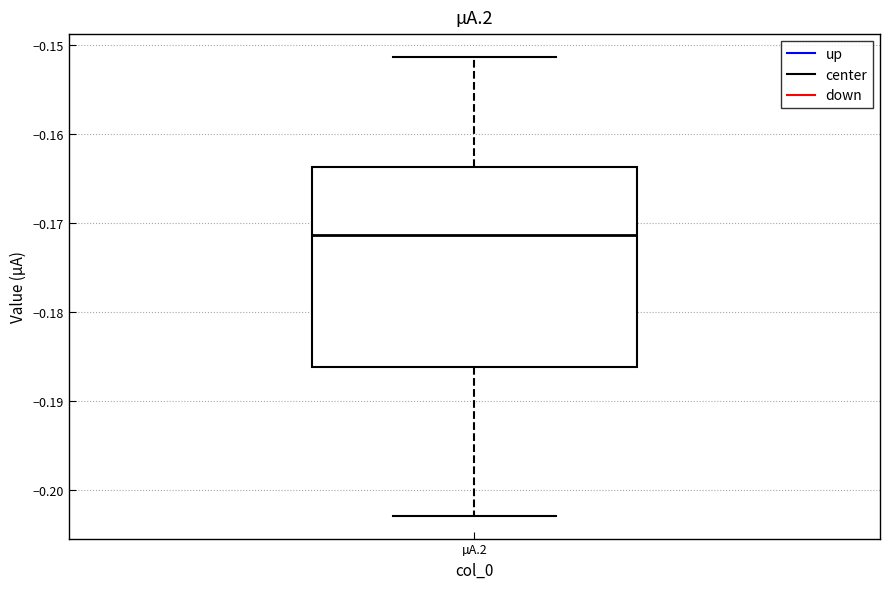

Where does the lower whisker of the box for µA.2 end on the y-axis? The values are not printed on the chart, so give them approximately, as read against the axis.

-0.203